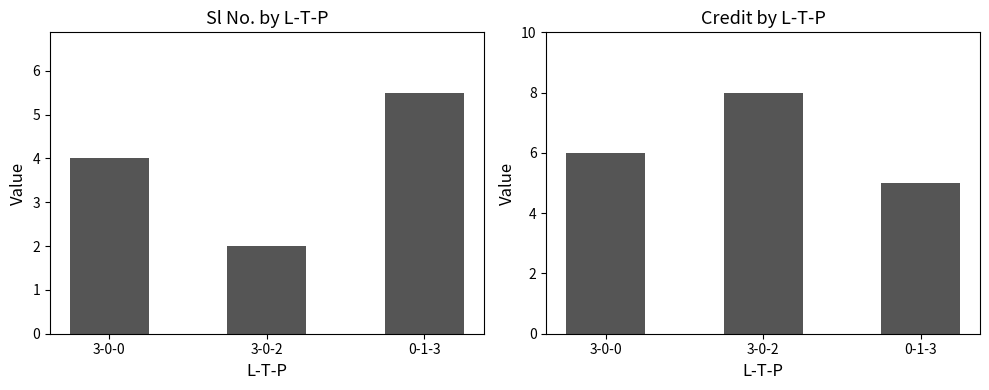

List the labels in order of Sl No. value, largest first.

0-1-3, 3-0-0, 3-0-2